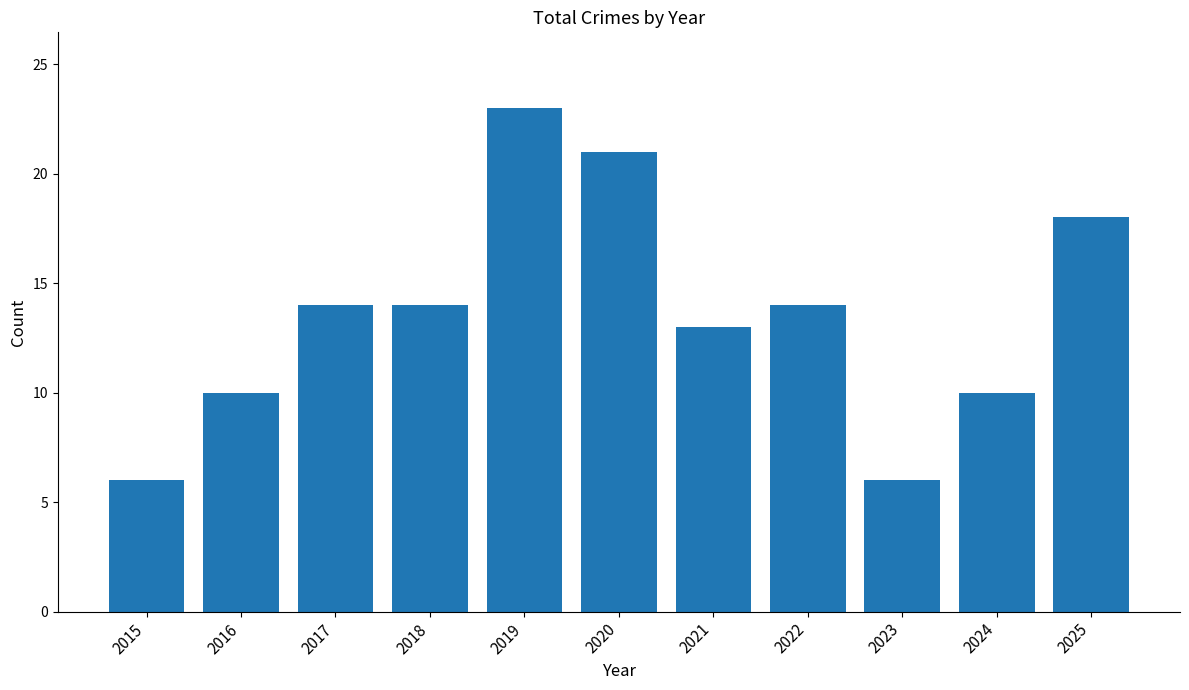

What is the difference between the values at 2015 and 2018?

8